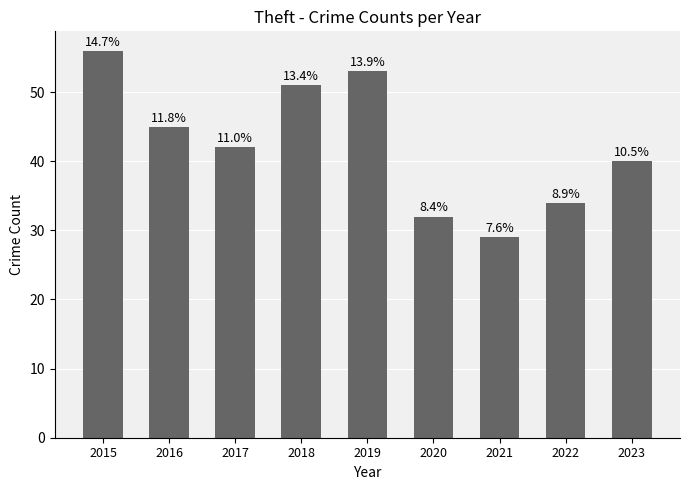

What is the difference between the values at 2018 and 2016?

6